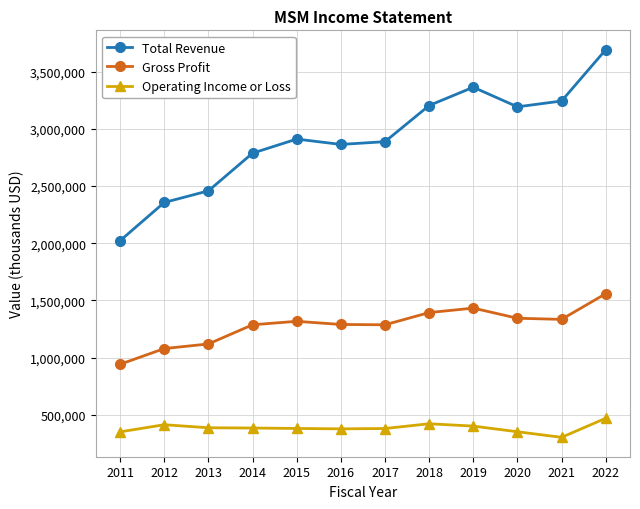

What is the sum of the Gross Profit values at 2018 and 2019?

2825000